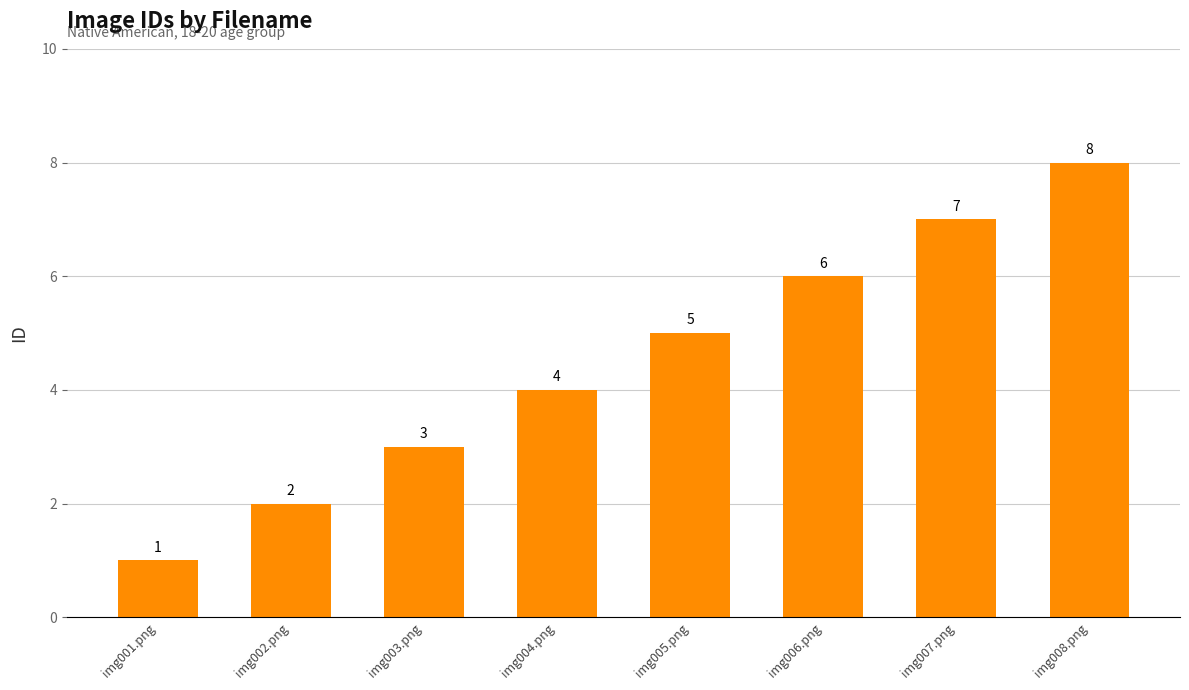

What is the change in value from img002.png to img007.png?

+5